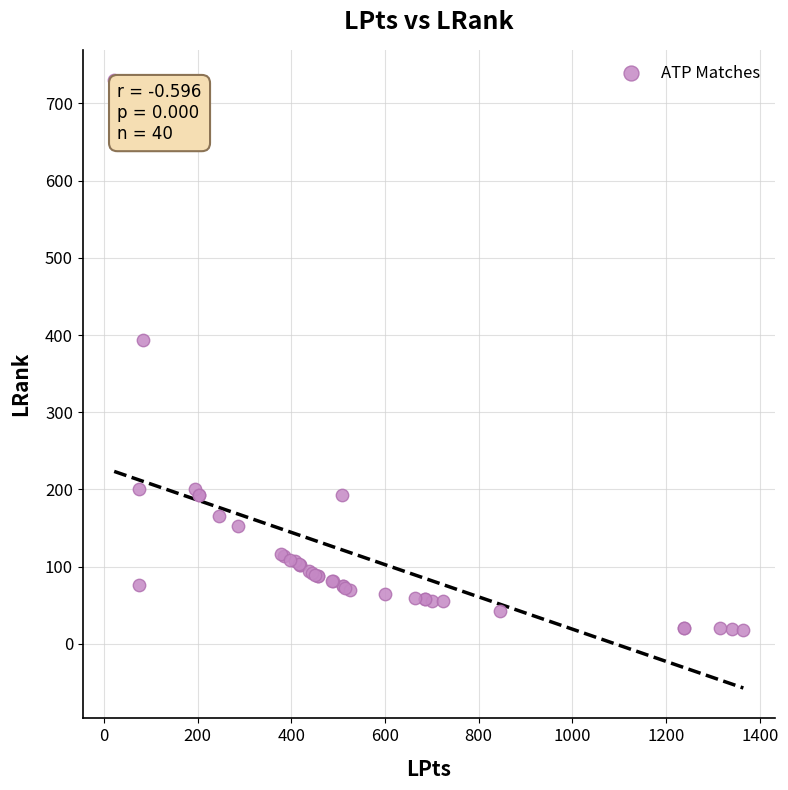

What Y value in the scatter plot is closest to 374?

393